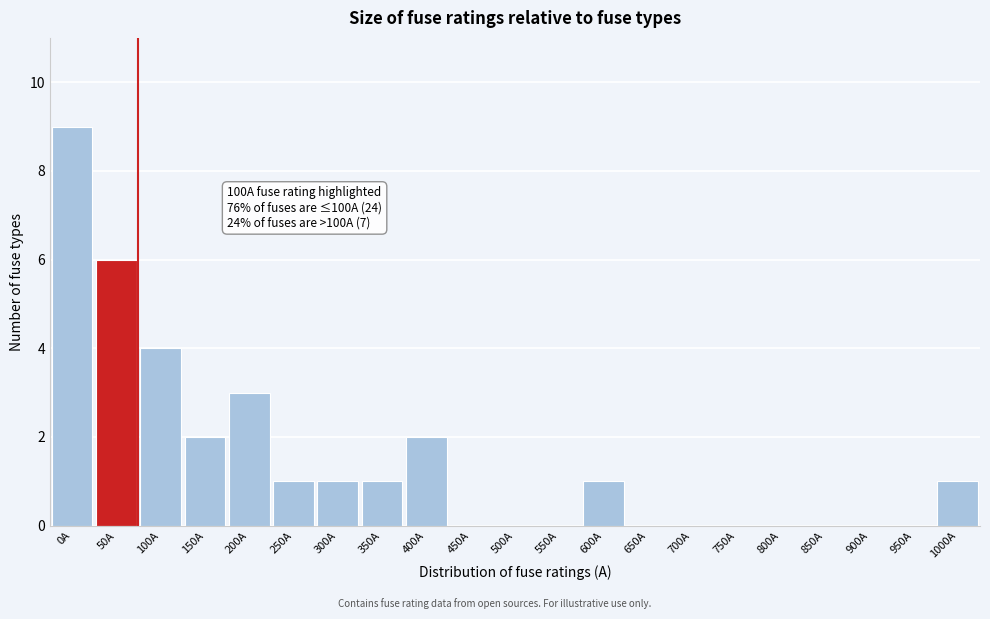

Reading right to left, extract all data points from this chart.

1000A=1	950A=0	900A=0	850A=0	800A=0	750A=0	700A=0	650A=0	600A=1	550A=0	500A=0	450A=0	400A=2	350A=1	300A=1	250A=1	200A=3	150A=2	100A=4	50A=6	0A=9